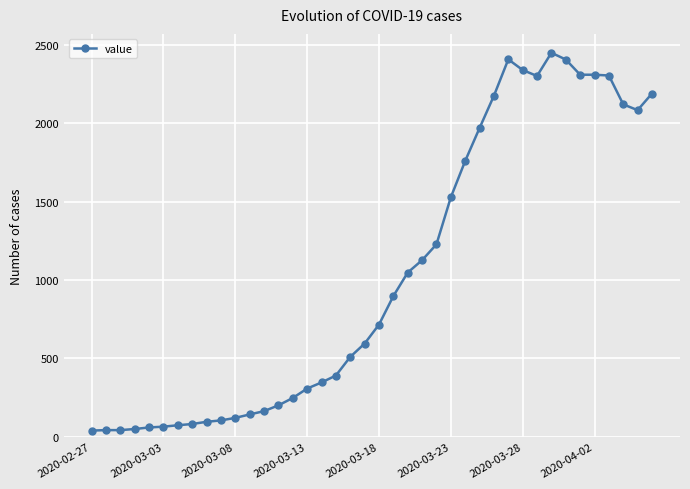

What is the maximum value shown in the chart?

2450